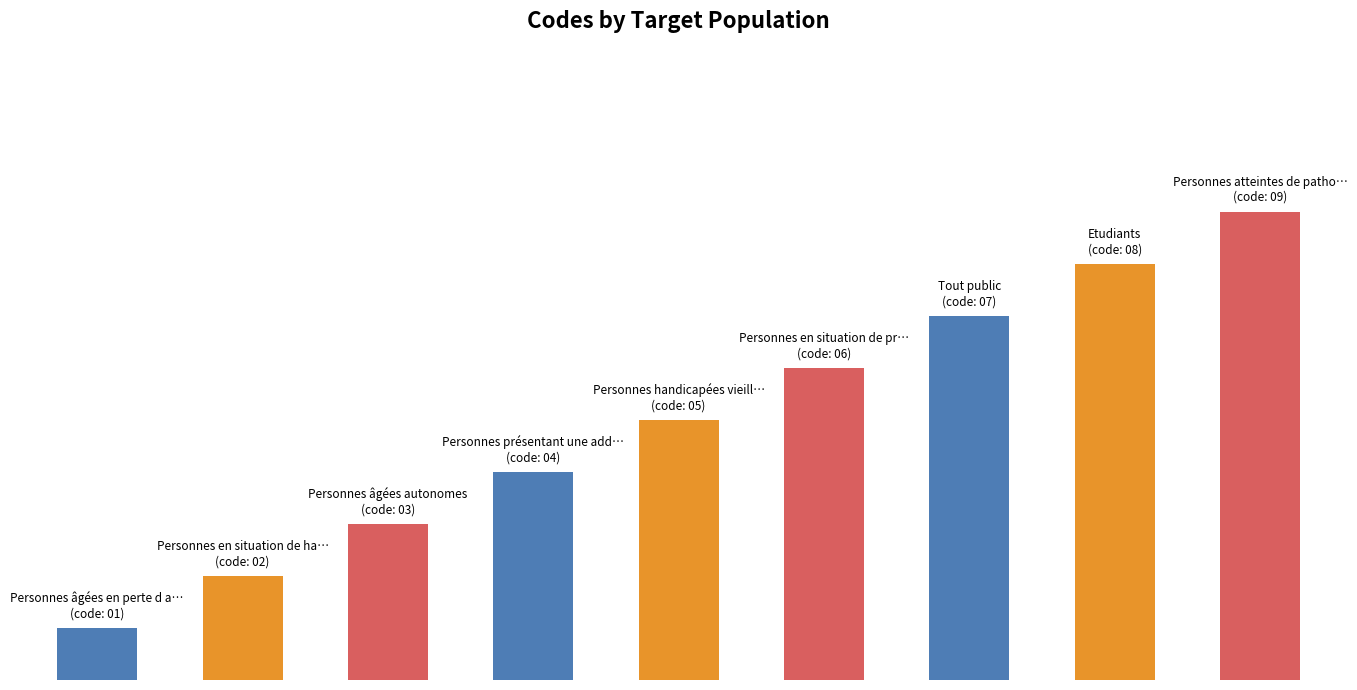

Does the chart contain any negative values?

No